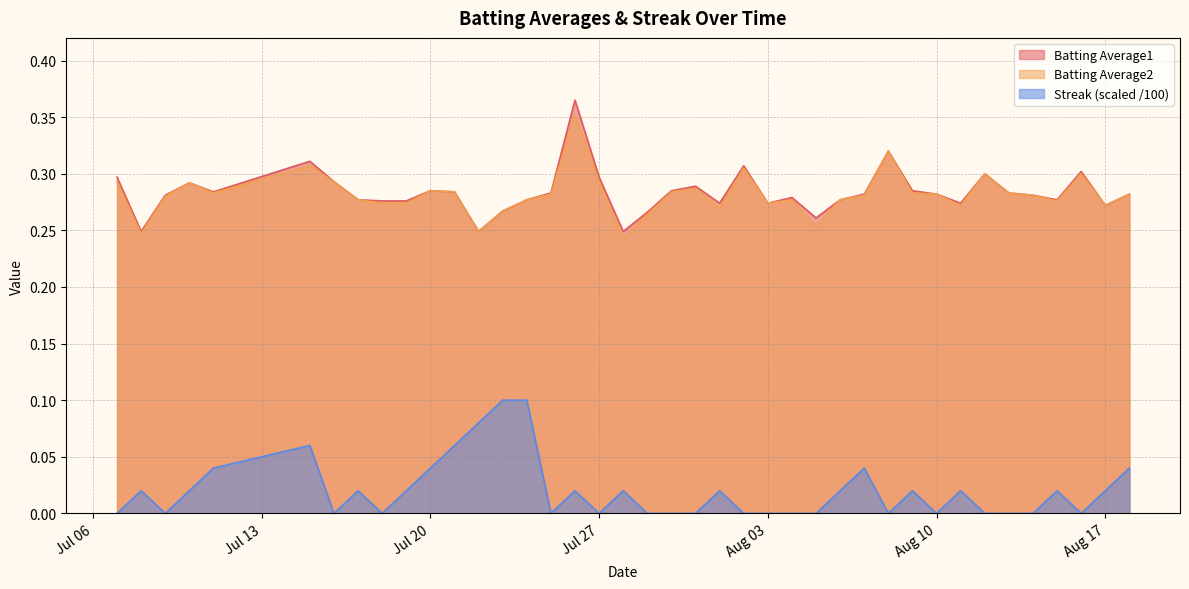

Reading right to left, list all the values displayed in this chart.

Batting Average1: 0.3	0.3	0.3	0.3	0.3	0.3	0.3	0.3	0.3	0.3	0.3	0.3	0.3	0.3	0.3	0.3	0.3	0.3	0.3	0.3	0.3	0.2	0.3	0.4	0.3	0.3	0.3	0.2	0.3	0.3	0.3	0.3	0.3	0.3	0.3	0.3	0.3	0.3	0.2	0.3
Batting Average2: 0.3	0.3	0.3	0.3	0.3	0.3	0.3	0.3	0.3	0.3	0.3	0.3	0.3	0.3	0.3	0.3	0.3	0.3	0.3	0.3	0.3	0.2	0.3	0.4	0.3	0.3	0.3	0.2	0.3	0.3	0.3	0.3	0.3	0.3	0.3	0.3	0.3	0.3	0.2	0.3
Streak: 0.0	0.0	0.0	0.0	0.0	0.0	0.0	0.0	0.0	0.0	0.0	0.0	0.0	0.0	0.0	0.0	0.0	0.0	0.0	0.0	0.0	0.0	0.0	0.0	0.0	0.1	0.1	0.1	0.1	0.0	0.0	0.0	0.0	0.0	0.1	0.0	0.0	0.0	0.0	0.0